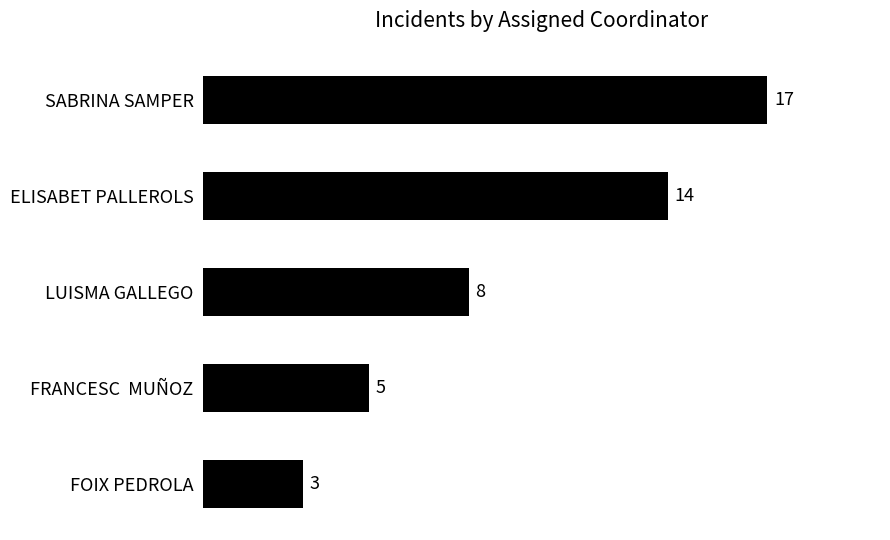

List the labels in order of value, largest first.

SABRINA SAMPER, ELISABET PALLEROLS, LUISMA GALLEGO, FRANCESC  MUÑOZ, FOIX PEDROLA